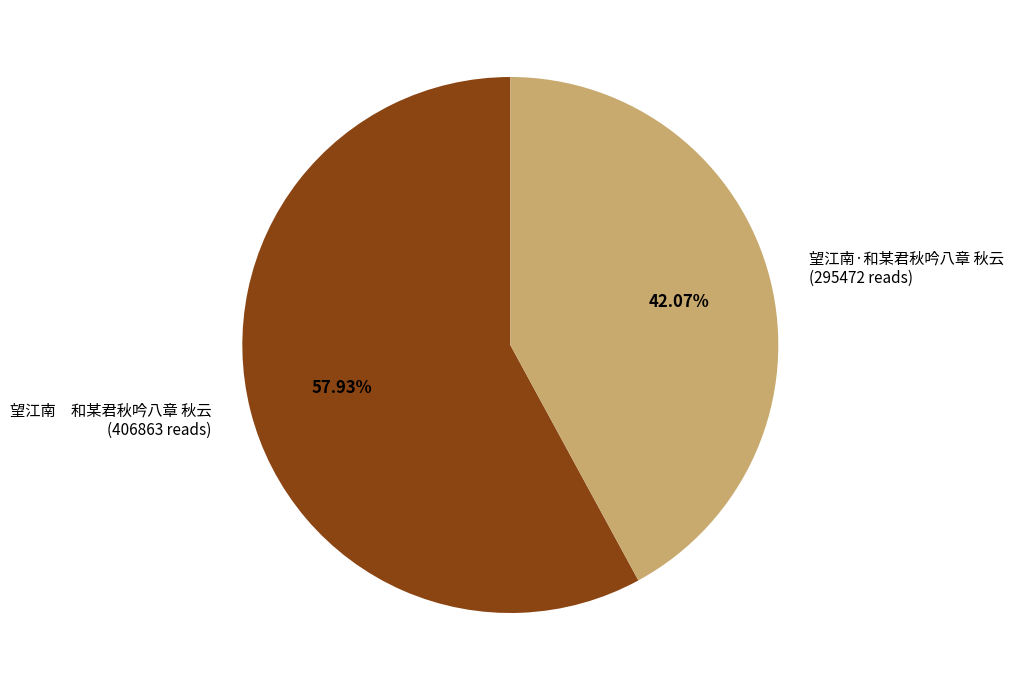

Between 望江南 和某君秋吟八章 秋云 (406863 reads) and 望江南·和某君秋吟八章 秋云 (295472 reads), which is larger?

望江南 和某君秋吟八章 秋云 (406863 reads)